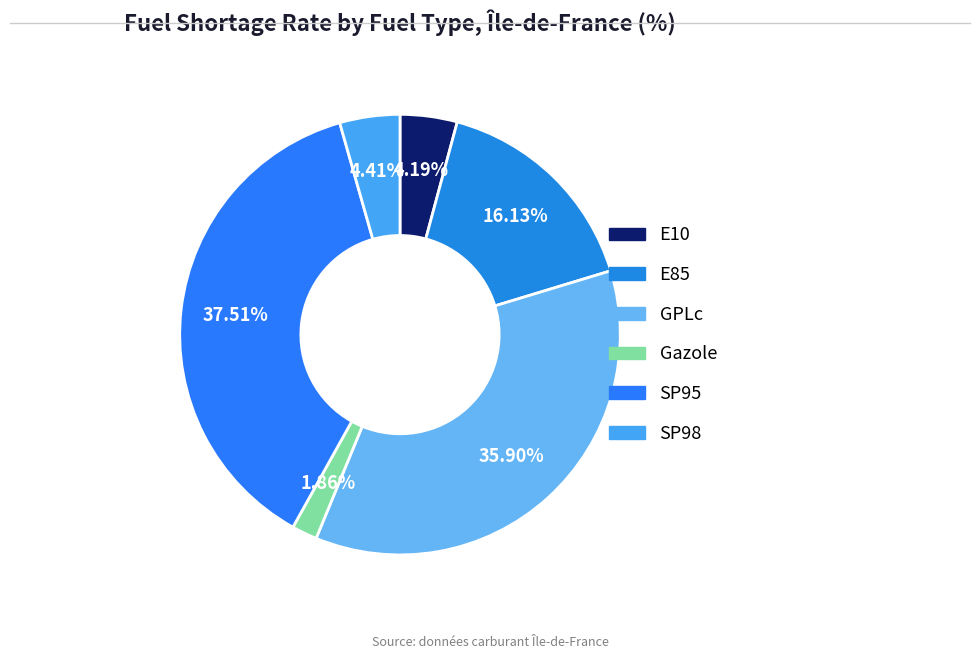

Is there any slice that represents more than half of the pie?

No